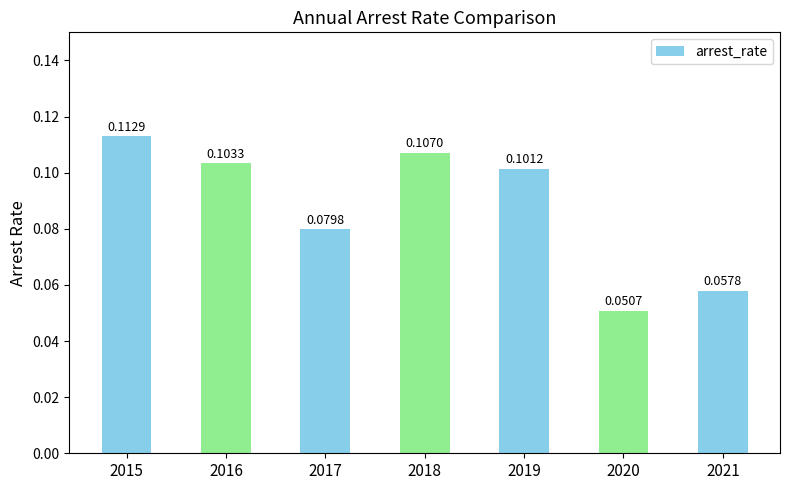

Count the values in the range 0 to 1.

7